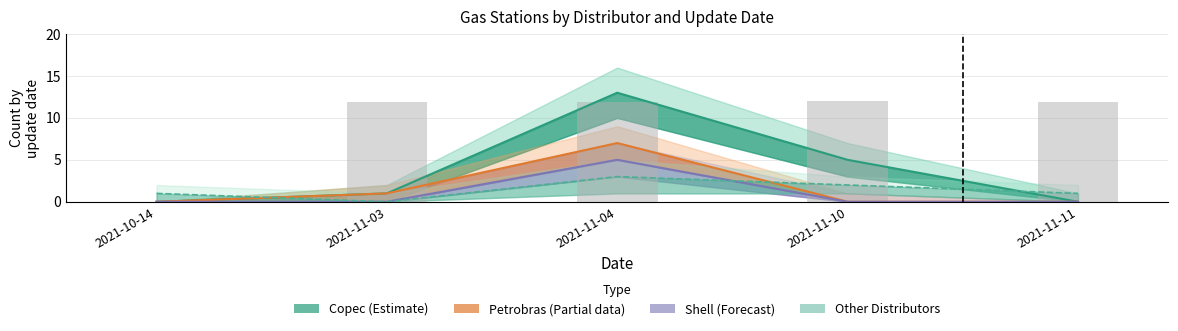

What is the value of the 4th bar from the left?

12.0